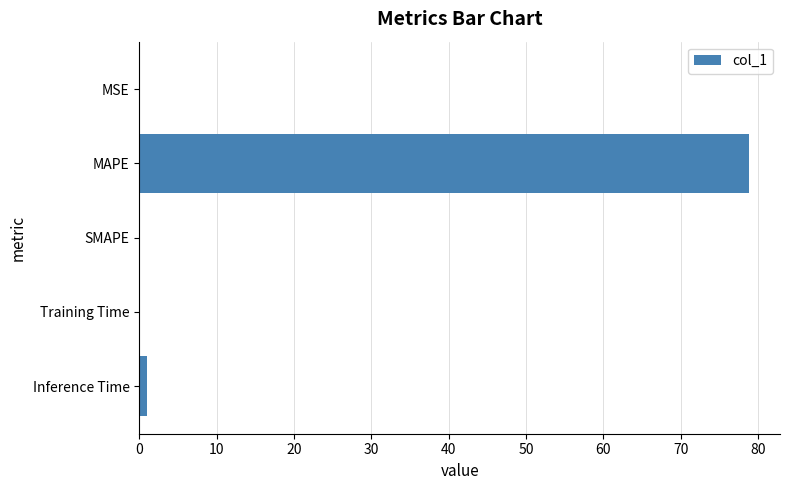

How many series are shown in this chart?

1